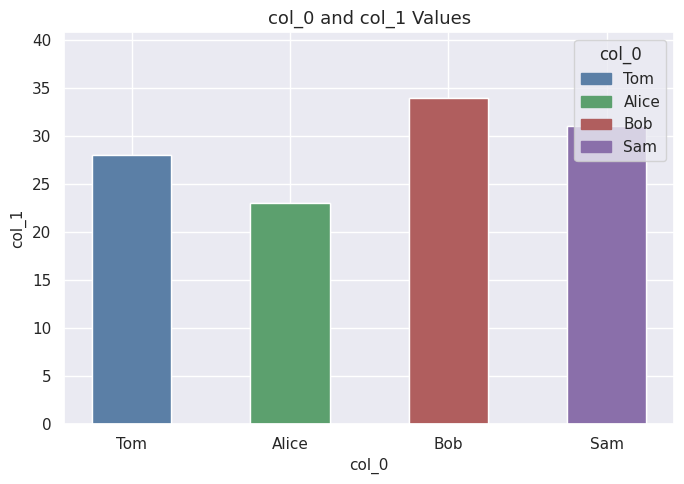

Which has a higher value, Tom or Sam?

Sam